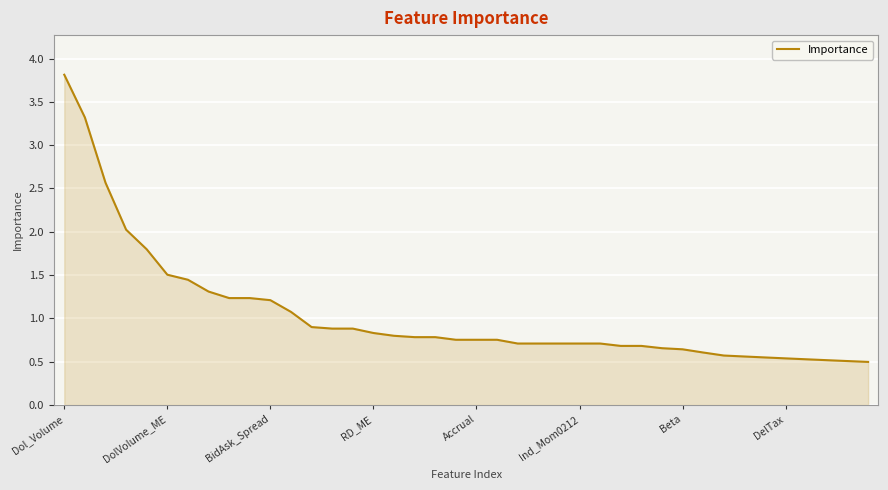

How many lines are shown in the chart?

1